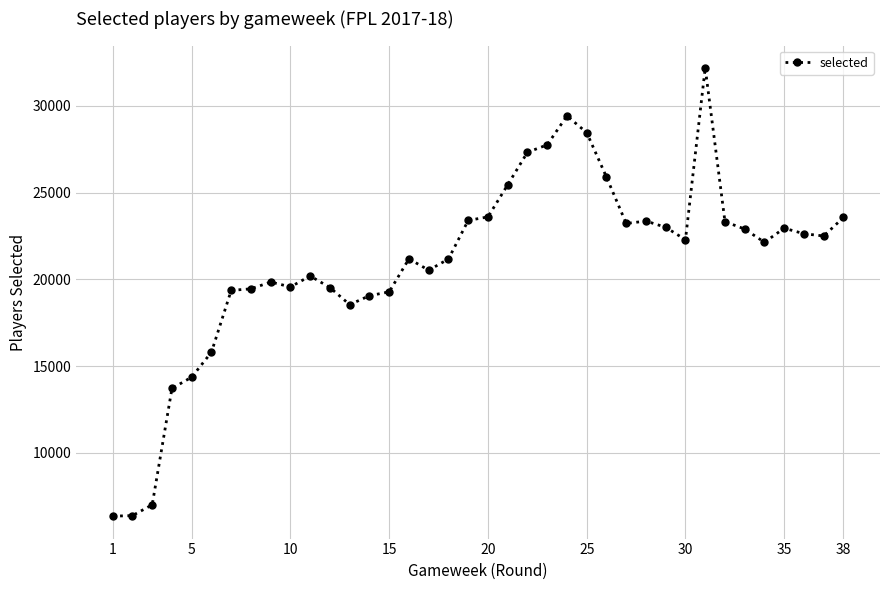

What is the minimum value shown in the chart?

6359